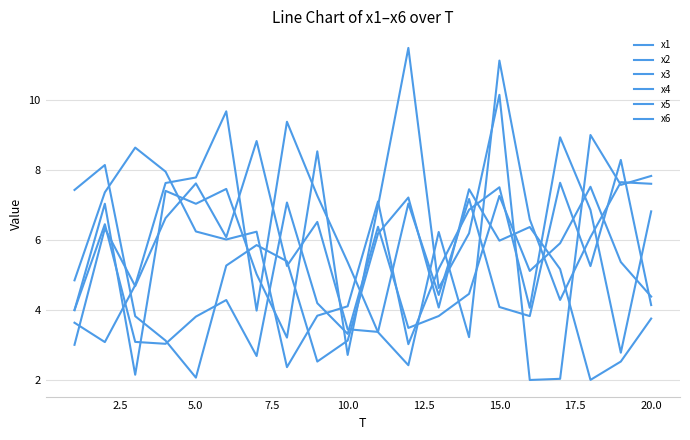

What is the highest value of the x3 series?

8.1